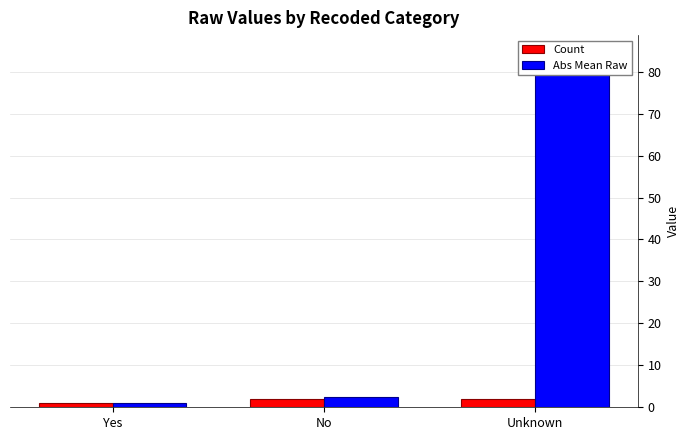

How many categories are shown in the chart?

3